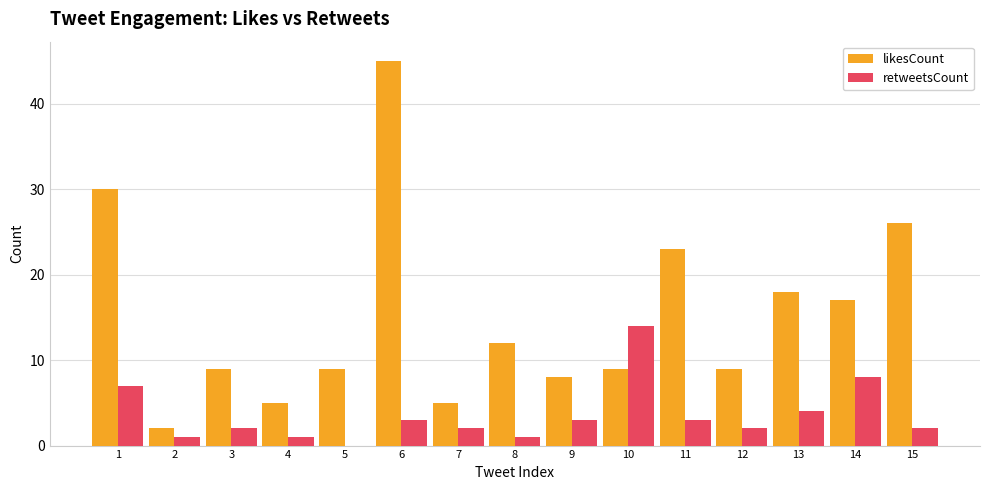

Are the bars horizontal?

No